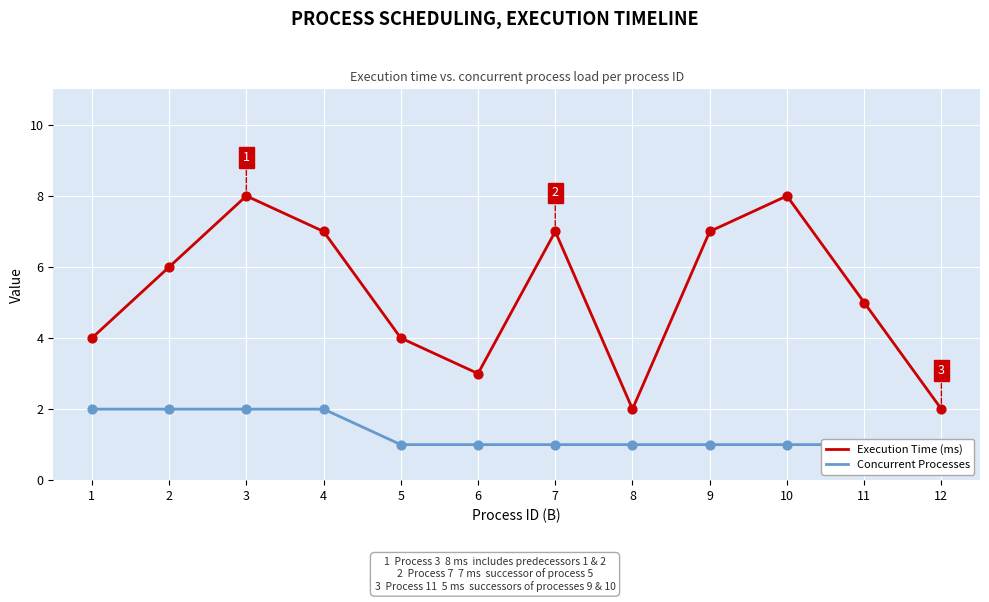

Which series has the largest total across all categories?

Execution Time (ms)